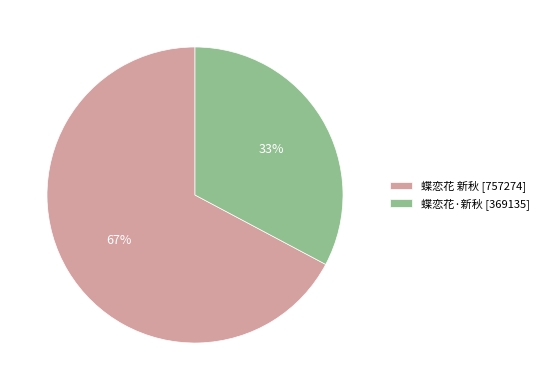

What is the smallest slice in the pie chart?

蝶恋花·新秋